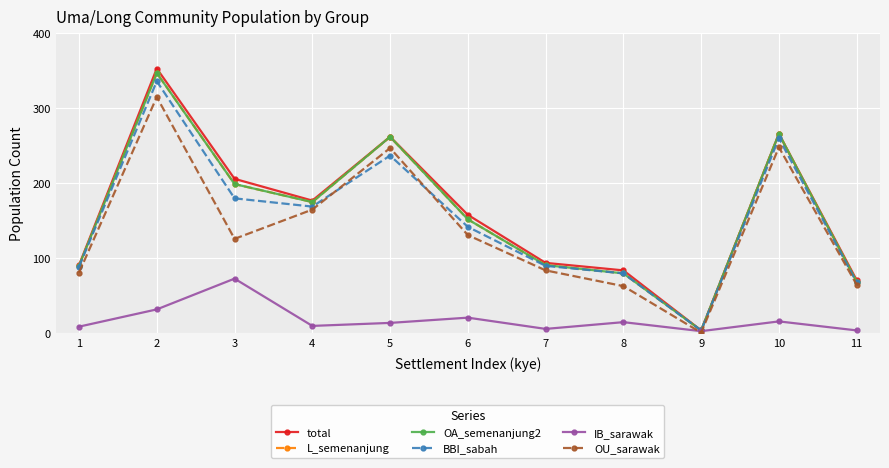

Is this an area chart (filled region under the line)?

No